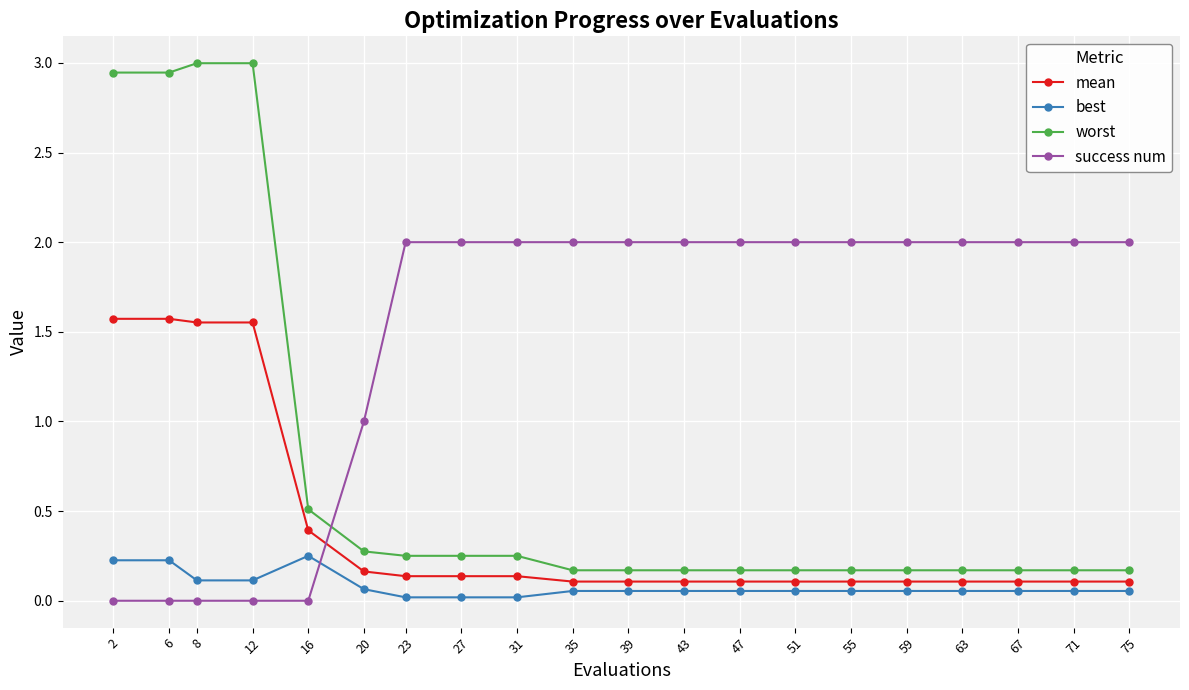

What is the sum of all success num values?

29.0